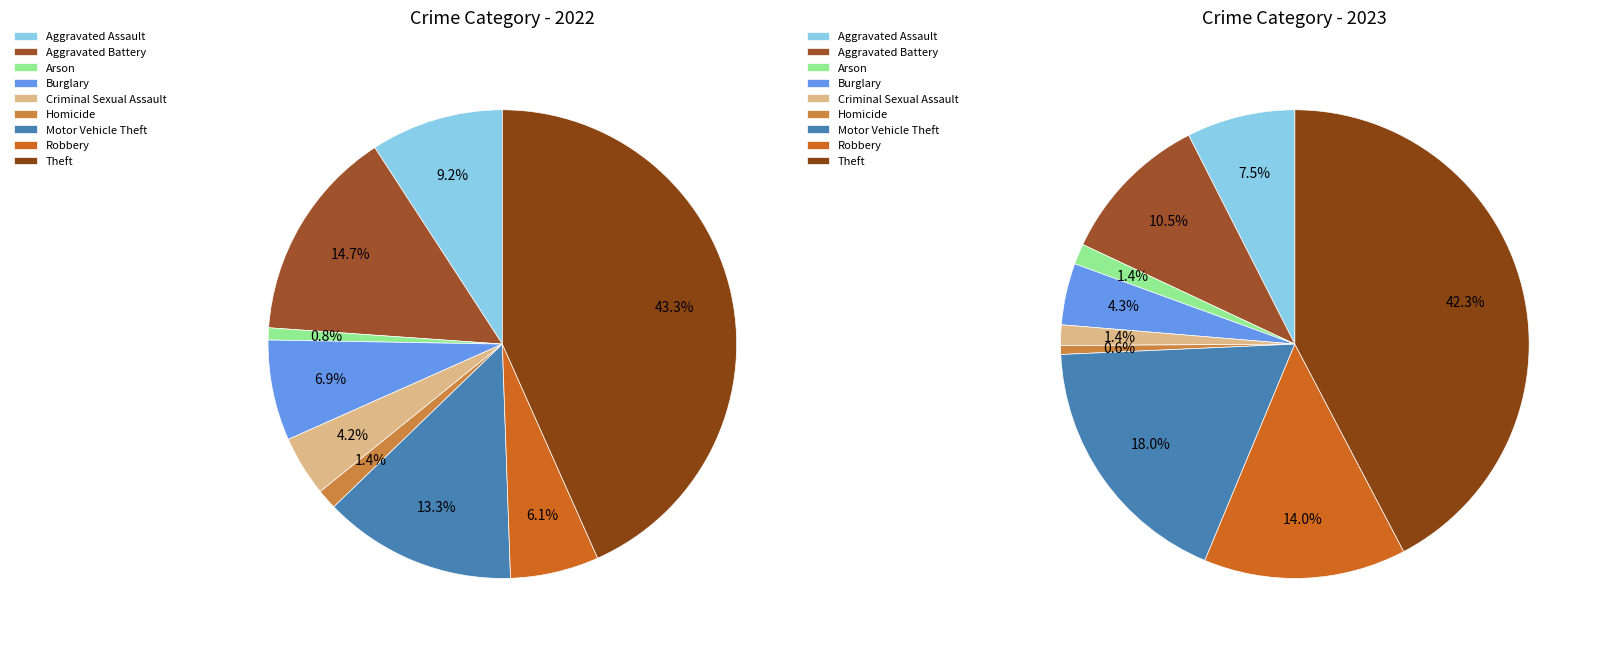

Which has a higher value, 3 or 8?

8